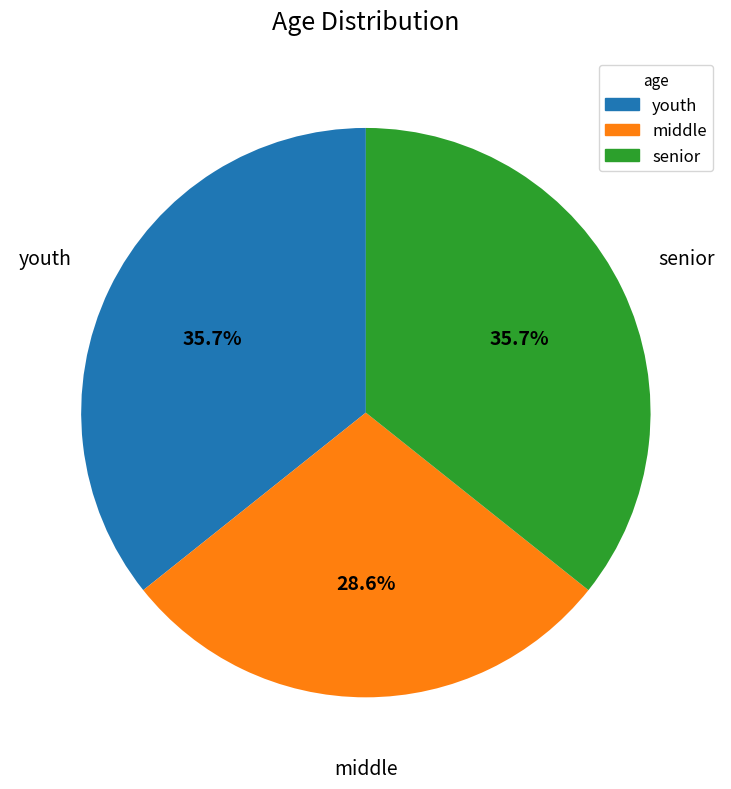

To the nearest percent, what is the average slice percentage?

33%